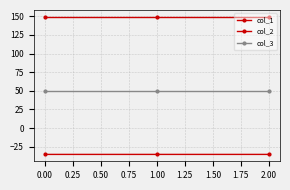

Where is col_1 nearest to the value -35?

2.00